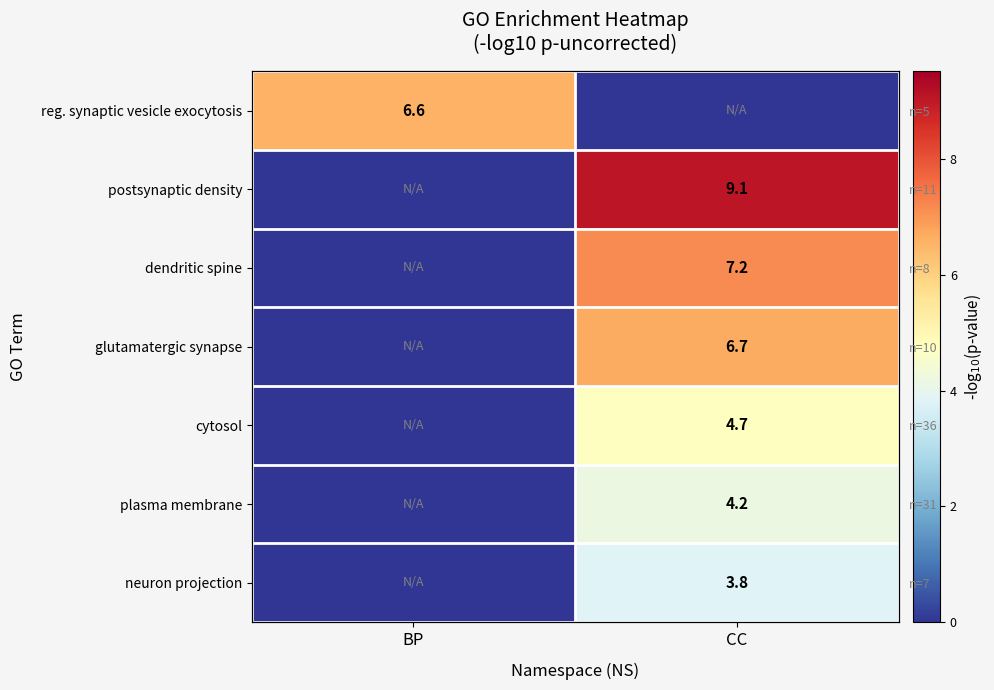

Rank the categories by dendritic spine value from lowest to highest.

BP, CC